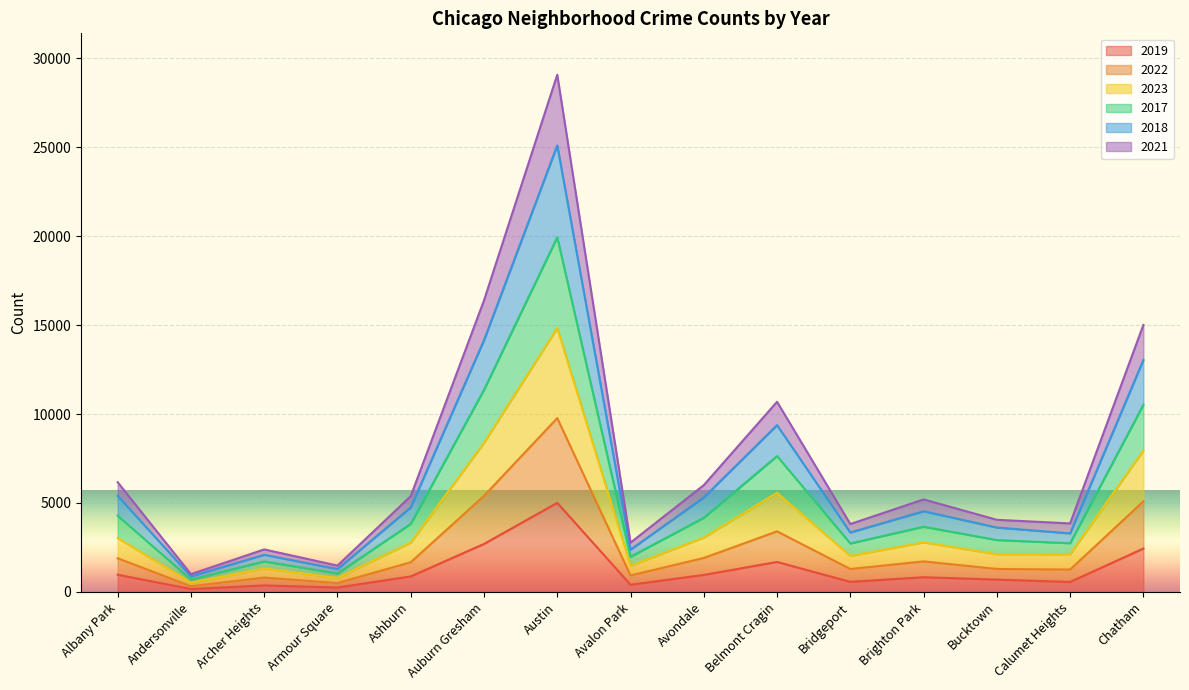

True or false: 2018 has a value of 21640 at Chatham.

False